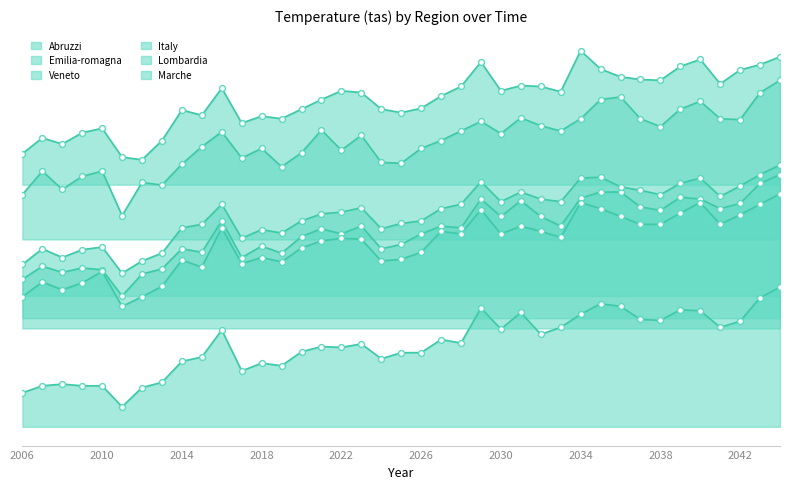

At how many categories does at least one series exceed 12?

39